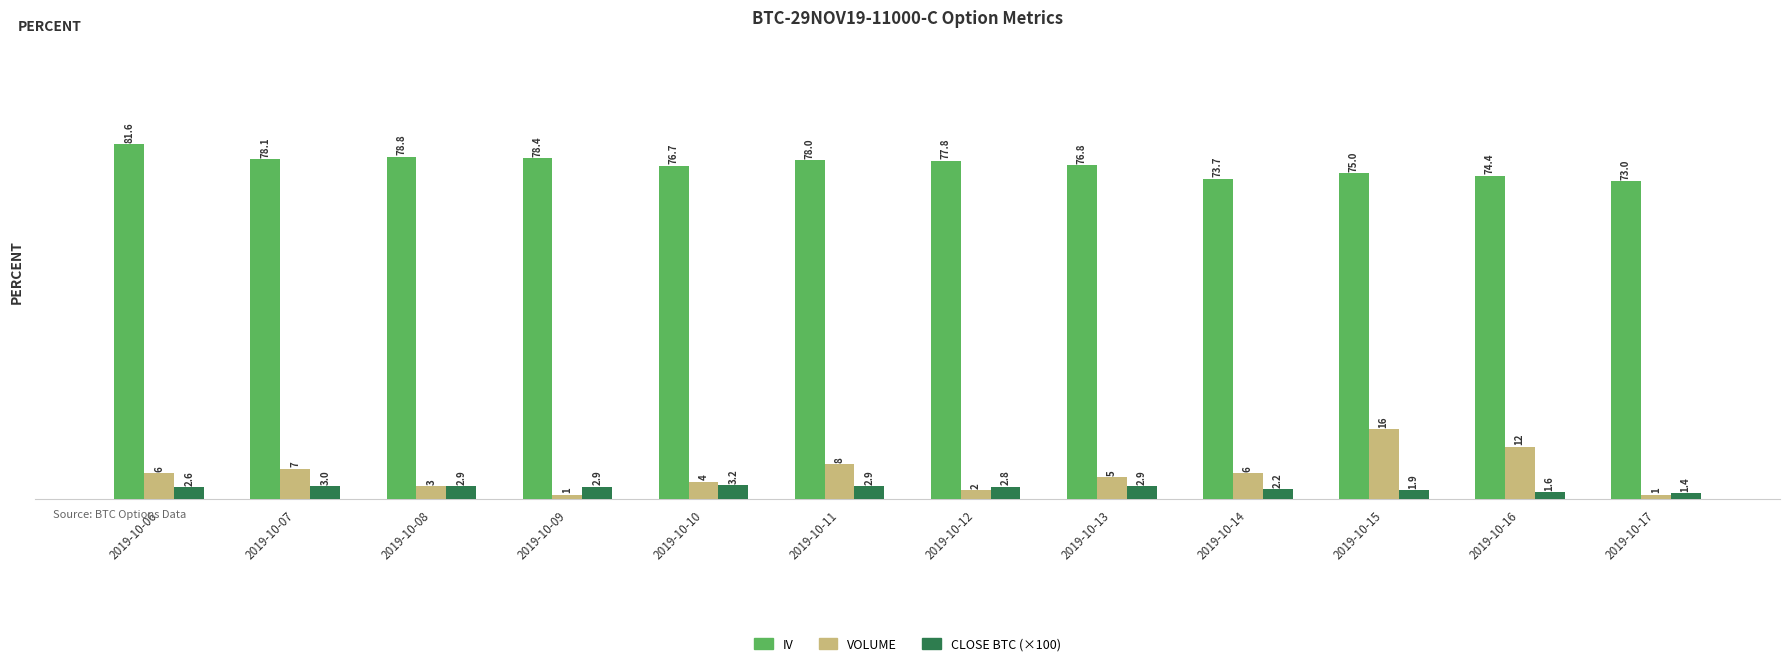

What is the spread (max minus min) of values at 2019-10-08?

75.9